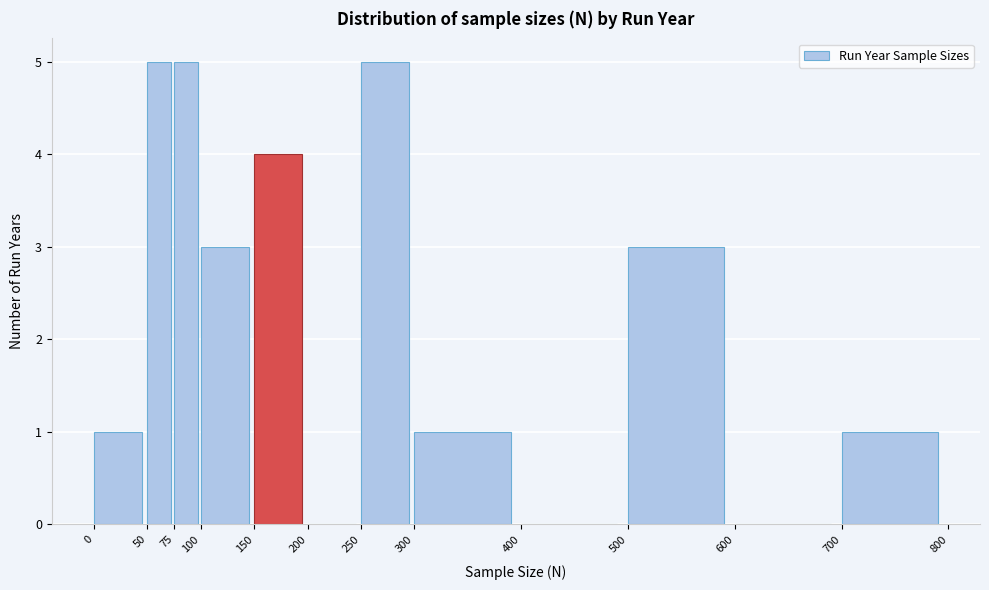

How tall is the bar that spans 700 to 800 on the x-axis? The values are not printed on the chart, so give them approximately, as read against the axis.

1